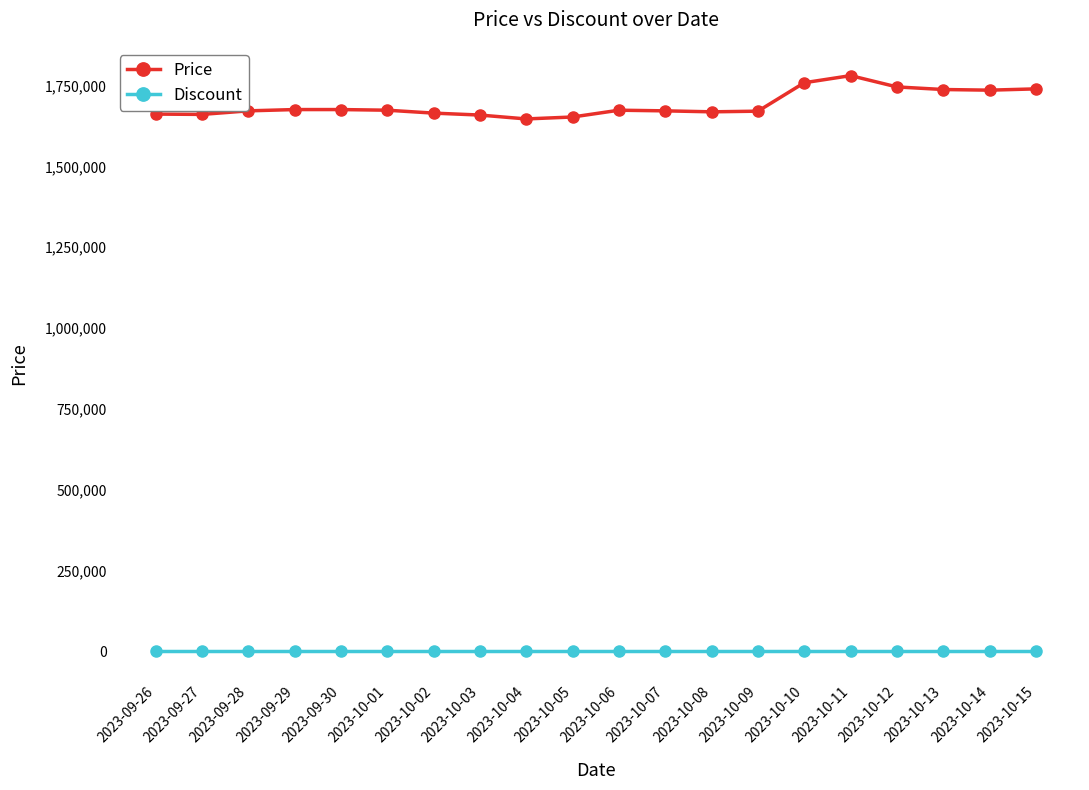

Rank the series by their maximum value, from lowest to highest.

Discount, Price